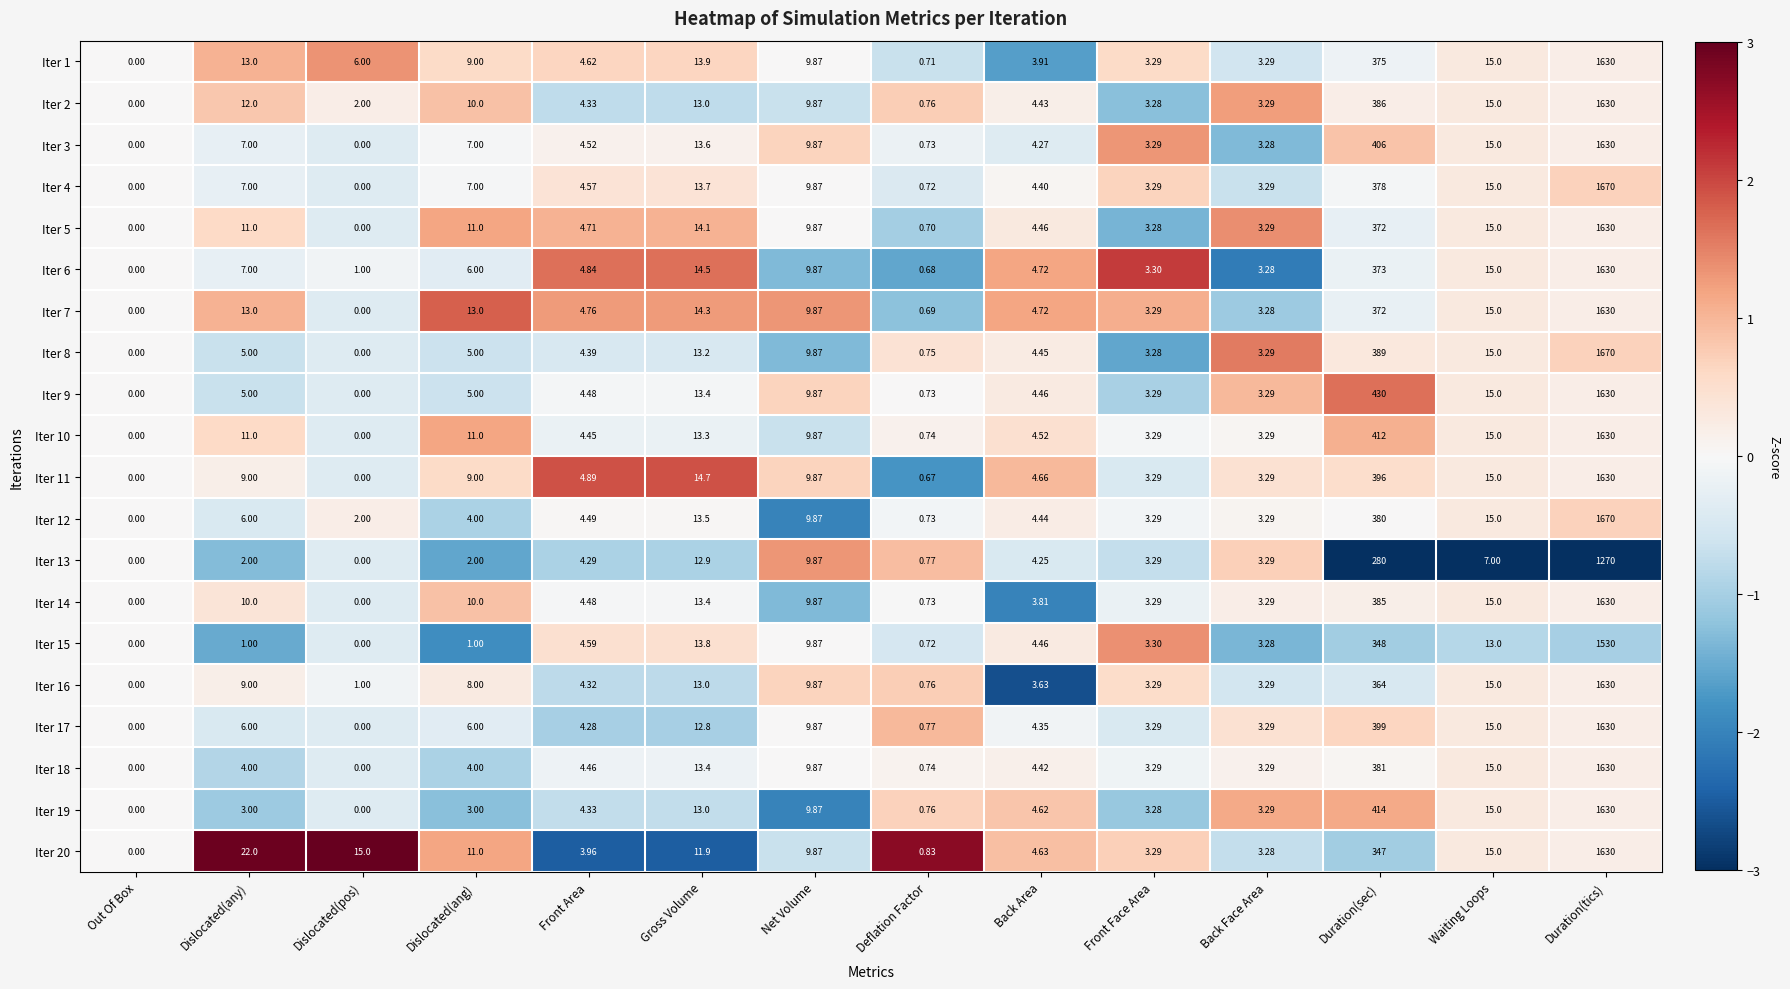

Is the value of Iter 15 at Deflation Factor greater than the value of Iter 19 at Deflation Factor?

No